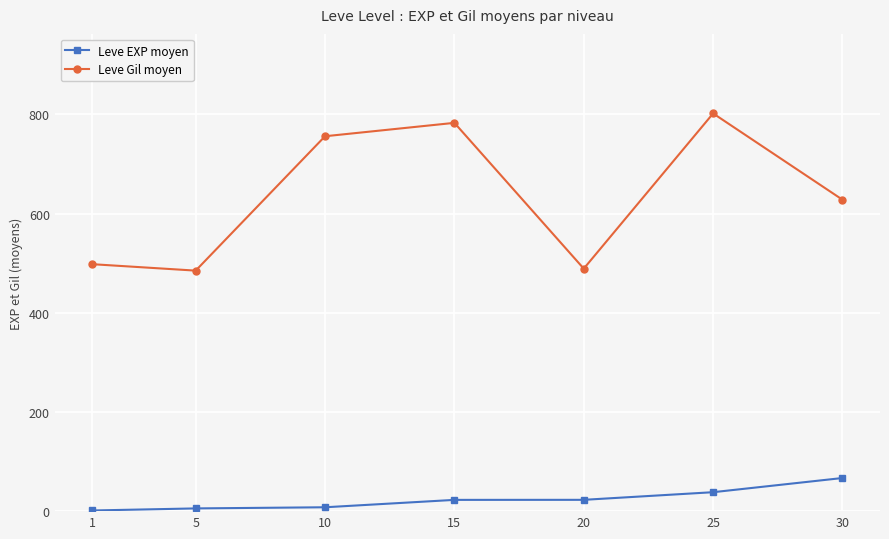

Which label corresponds to the largest value in the chart?

25